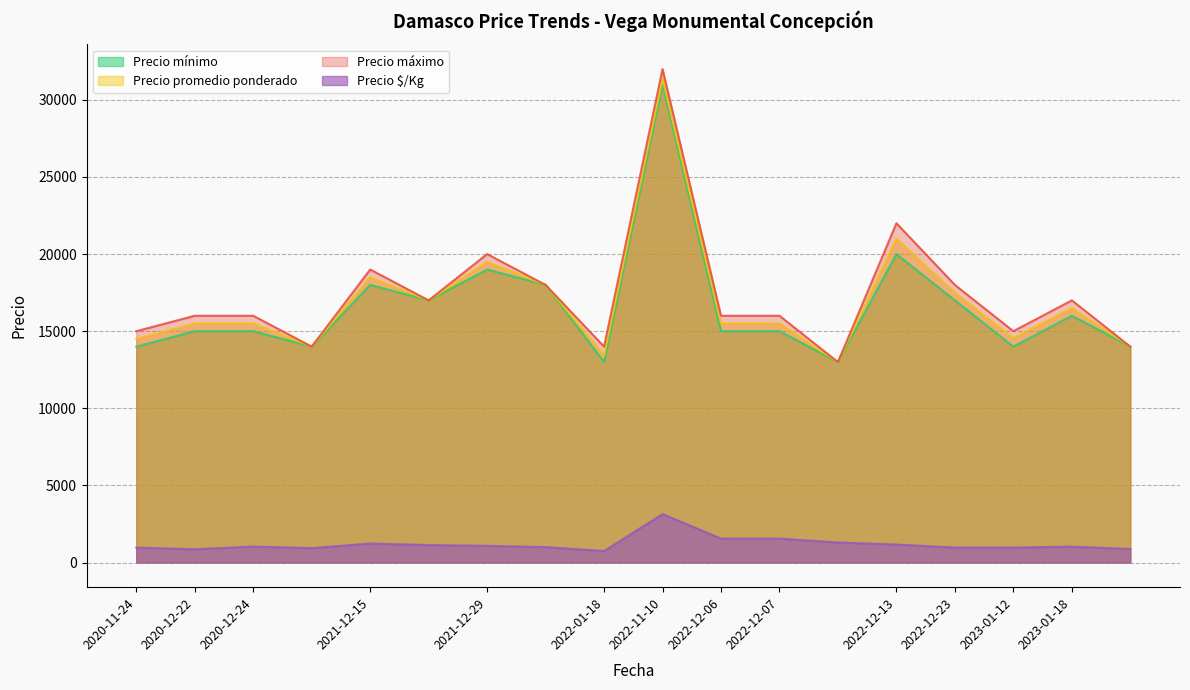

At which category does the chart reach its peak across all series?

2022-11-10